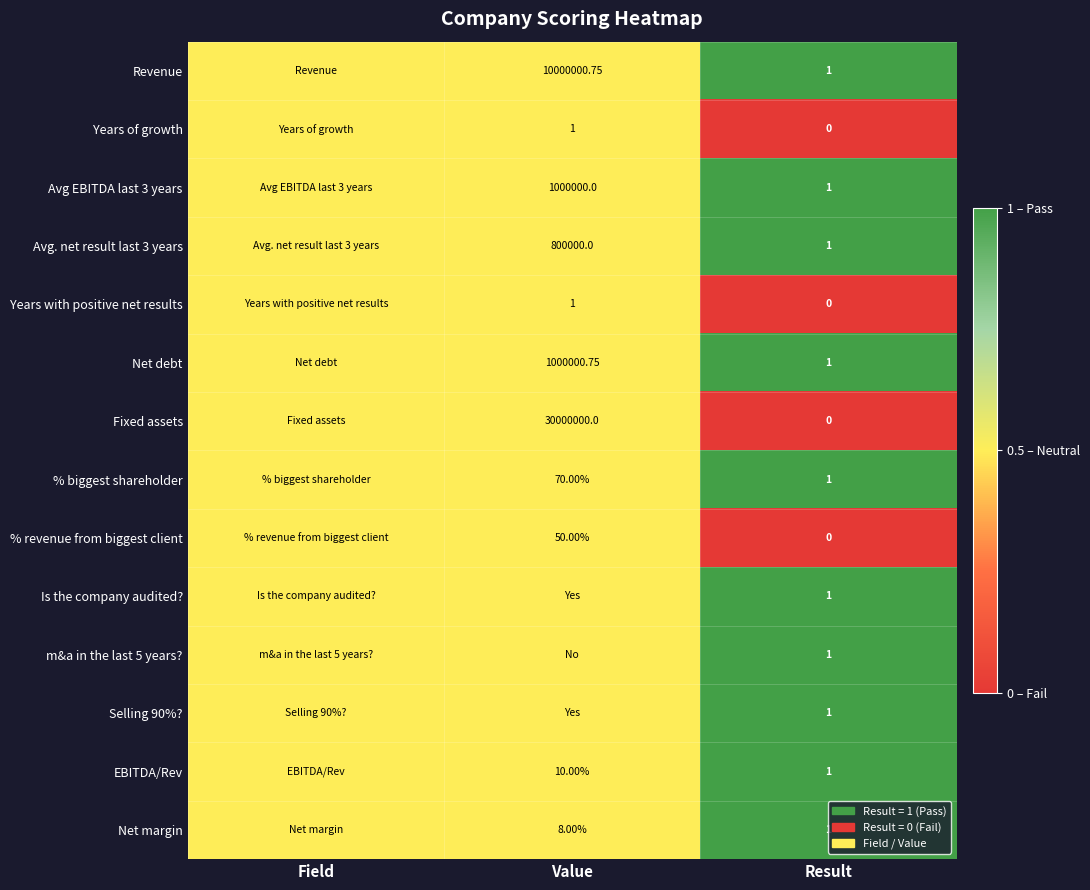

At which category is the sum across all series the highest?

Result